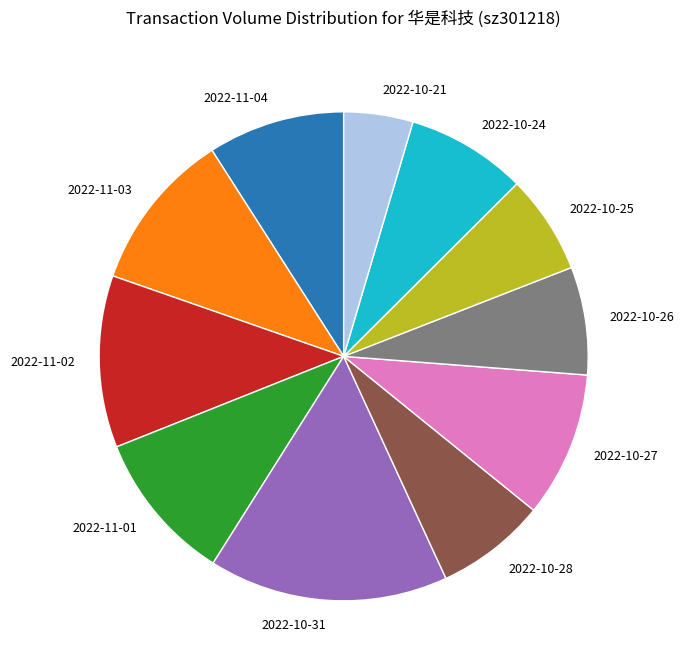

Is it true that 2022-11-03 is 5% of the pie?

False